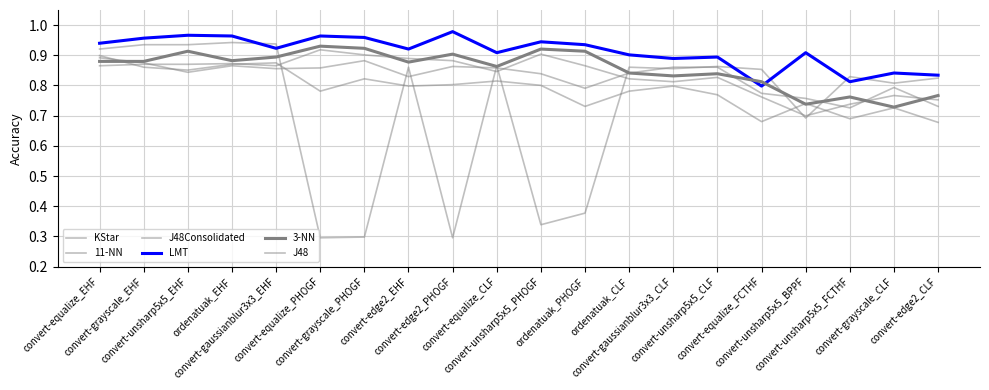

The KStar series shows 0.8 at convert-unsharp5x5_FCTHF. True or false?

True